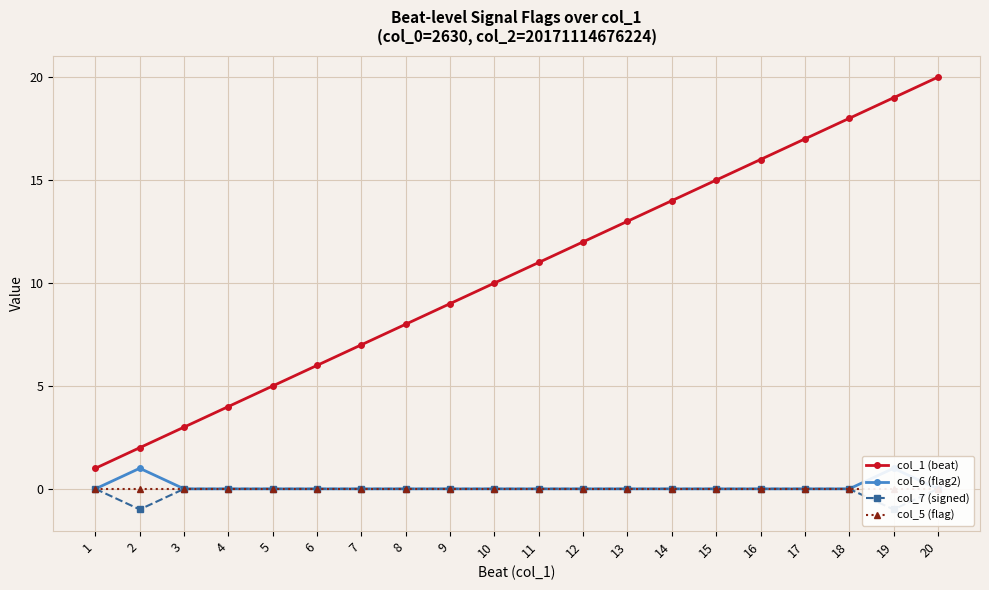

True or false: col_7 (signed) has a value of -1 at 18.

False